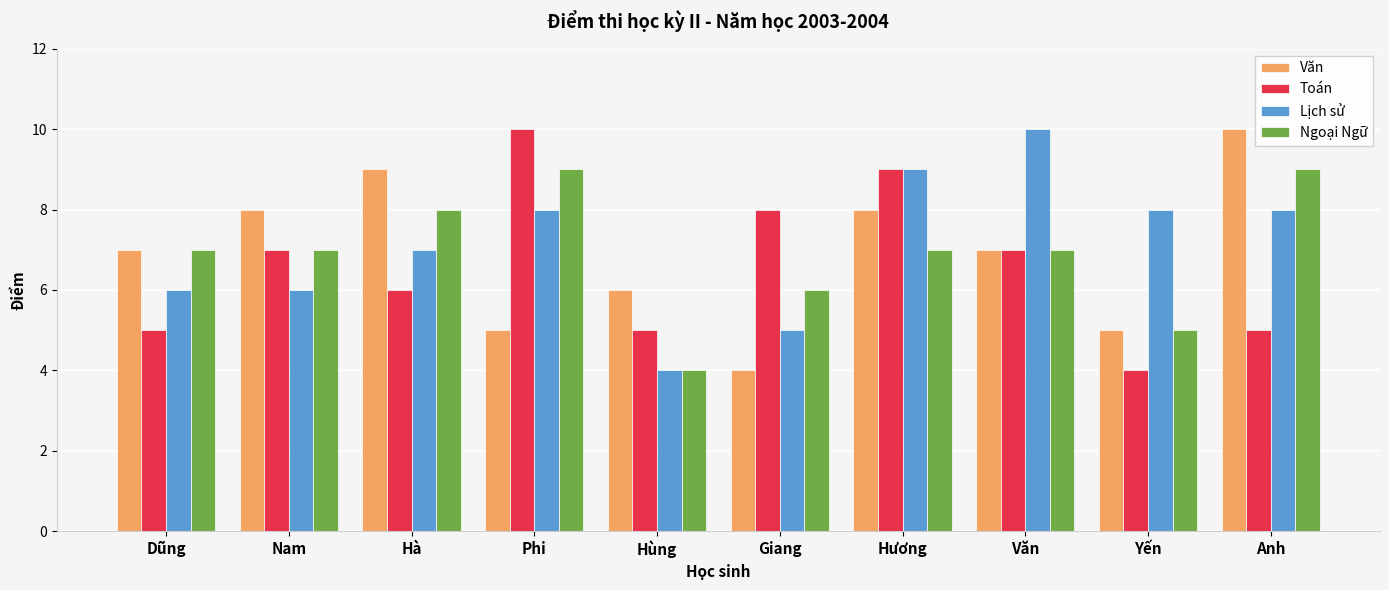

Are the bars horizontal?

No